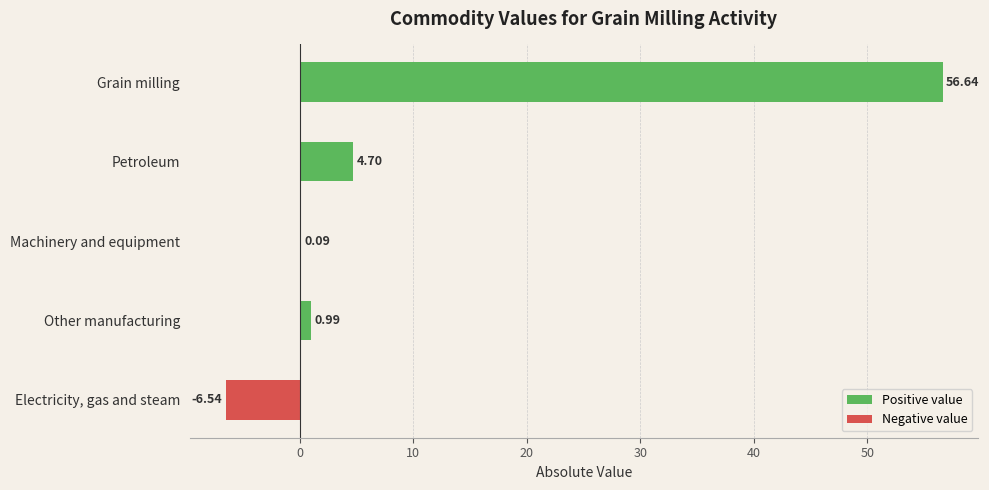

What is the sum of the values at Other manufacturing and Machinery and equipment?

1.1